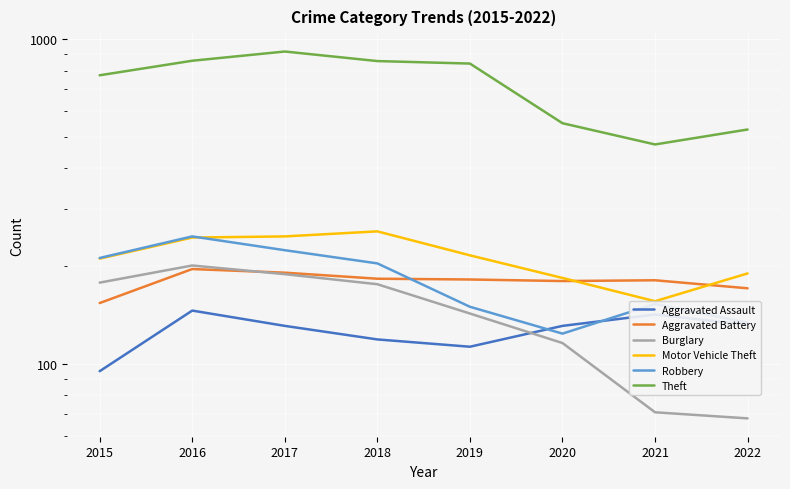

At which category is the sum across all series the highest?

2017